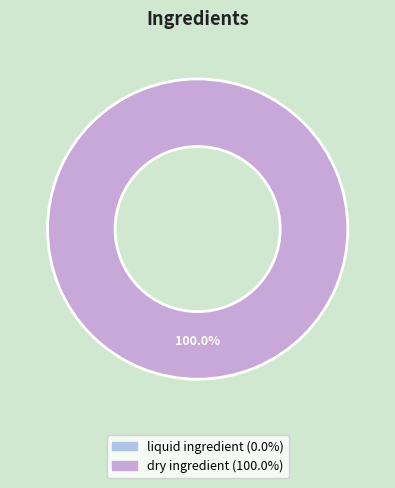

Is there a majority slice in this chart?

Yes